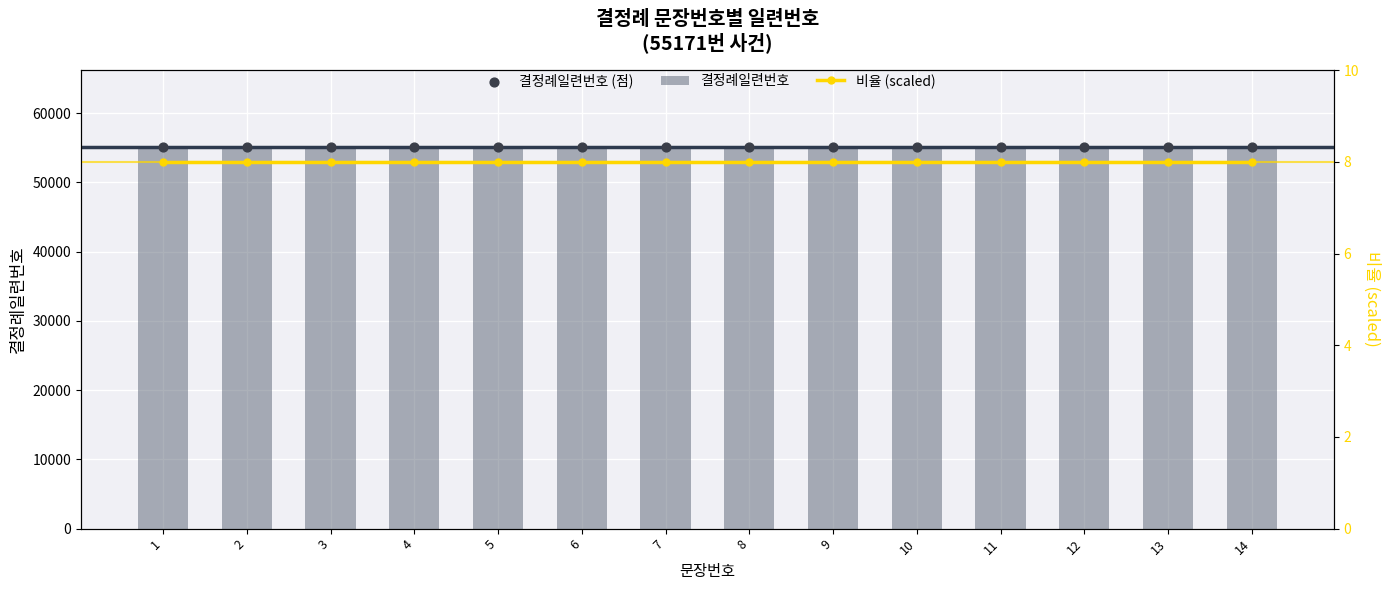

Which series has the largest total across all categories?

결정례일련번호